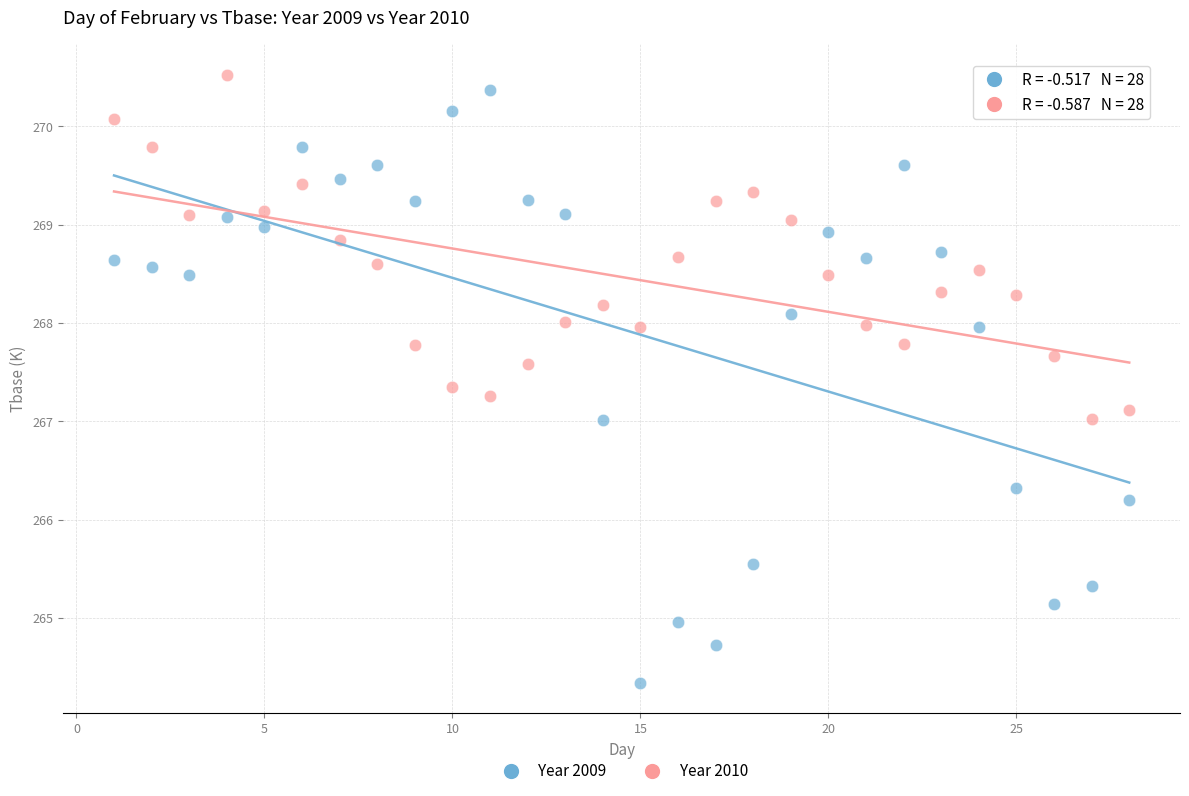

Which series contains the lowest Y value?

Year 2009